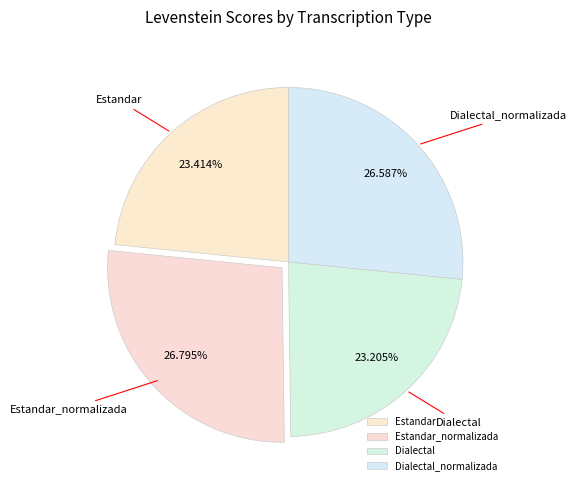

Between Estandar and Estandar_normalizada, which is larger?

Estandar_normalizada